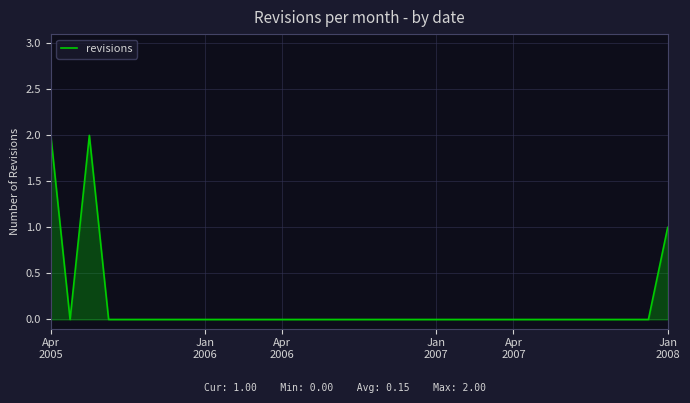

Does the chart display data point markers on the line(s)?

No